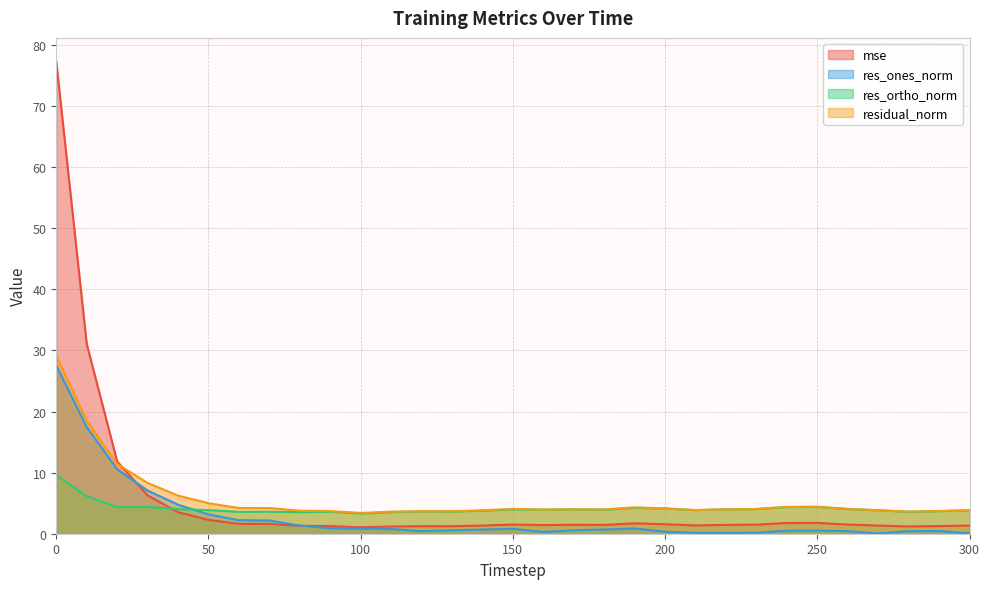

What is the lowest value of the mse series?

1.1